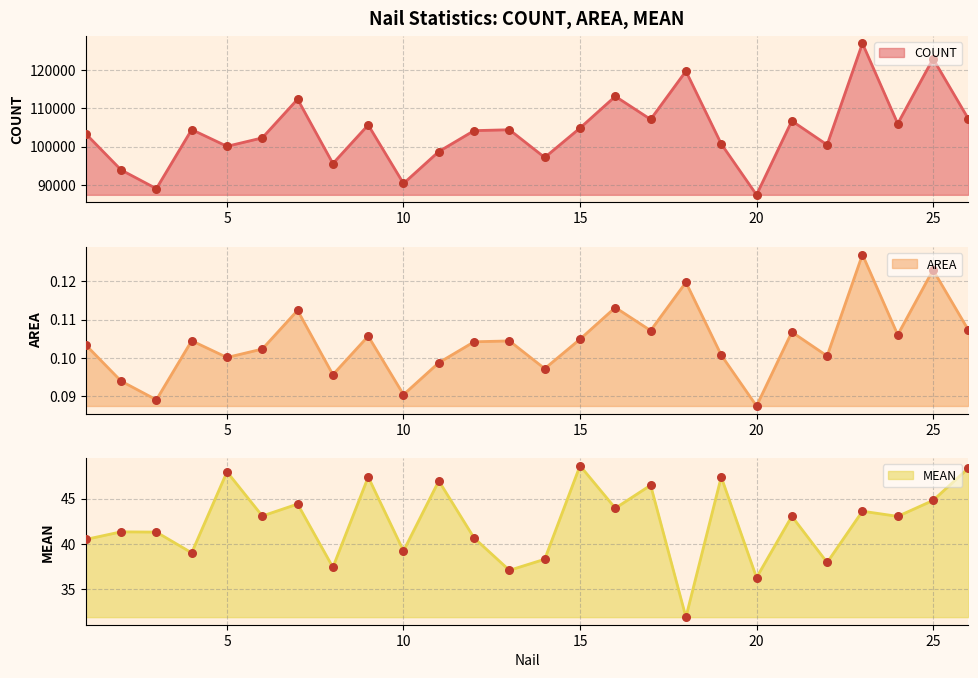

Which series reaches the maximum Y coordinate?

COUNT